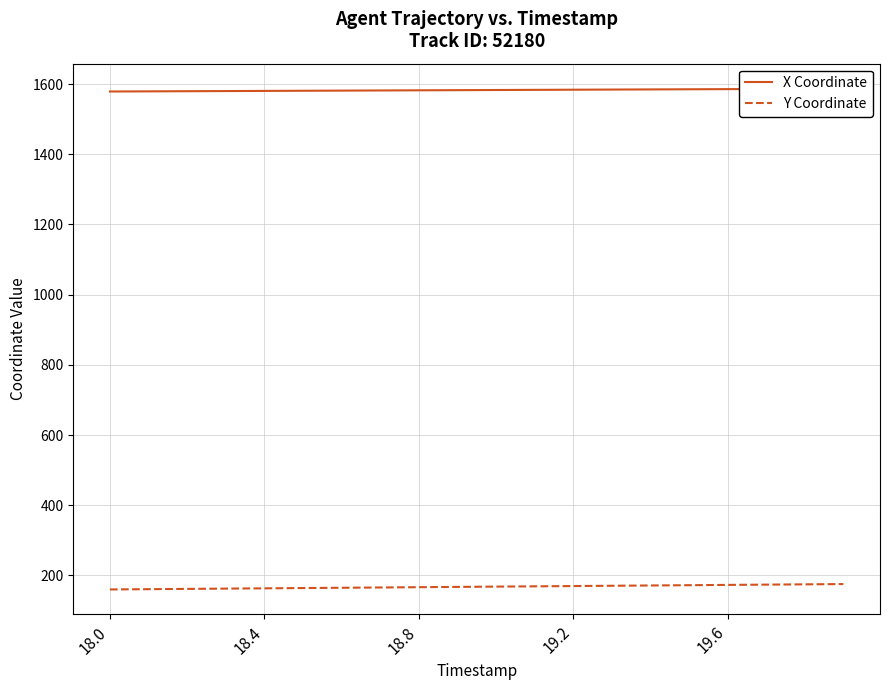

How many data points in X Coordinate are above 1582?

12